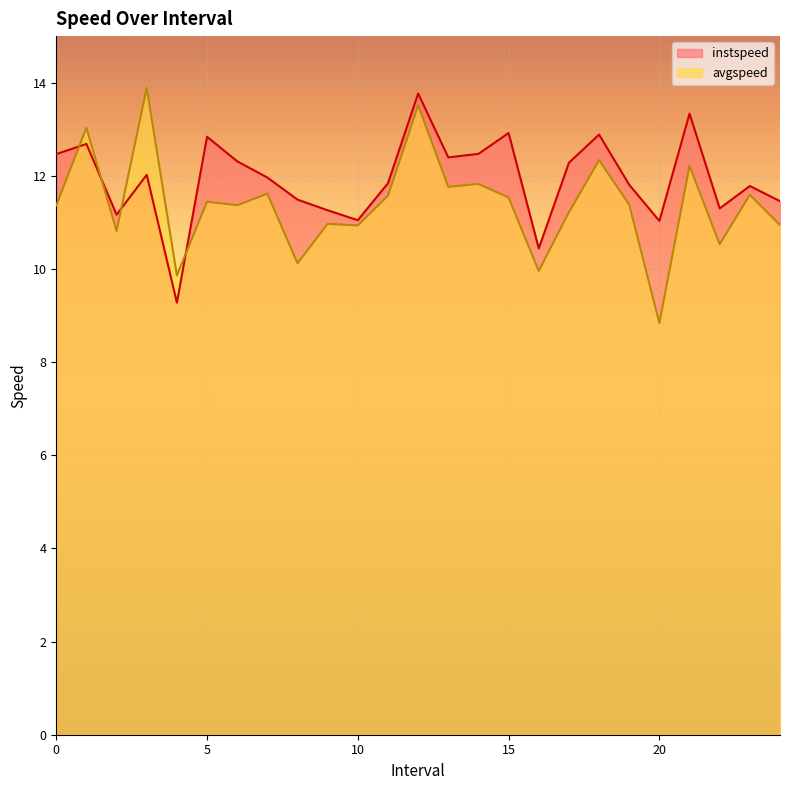

Reading left to right, what are all the values shown in this chart?

instspeed: 12.5	12.7	11.2	12.0	9.3	12.8	12.3	12.0	11.5	11.3	11.0	11.8	13.8	12.4	12.5	12.9	10.4	12.3	12.9	11.8	11.0	13.3	11.3	11.8	11.5
avgspeed: 11.4	13.0	10.8	13.9	9.9	11.4	11.4	11.6	10.1	11.0	10.9	11.6	13.5	11.8	11.8	11.5	10.0	11.2	12.3	11.4	8.8	12.2	10.5	11.6	10.9